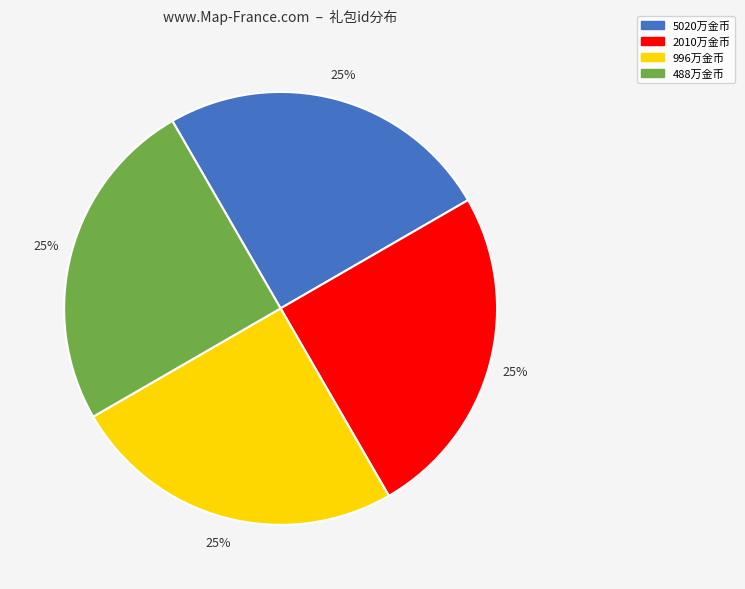

Is it true that 5020万金币 is 25% of the pie?

True